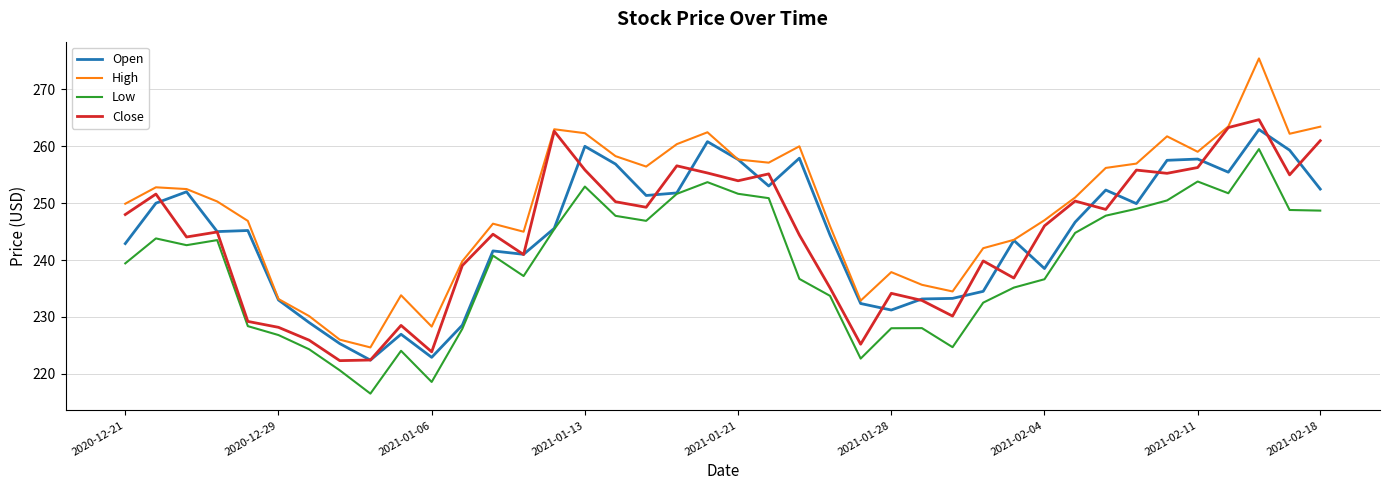

What is the greatest value displayed?

275.5